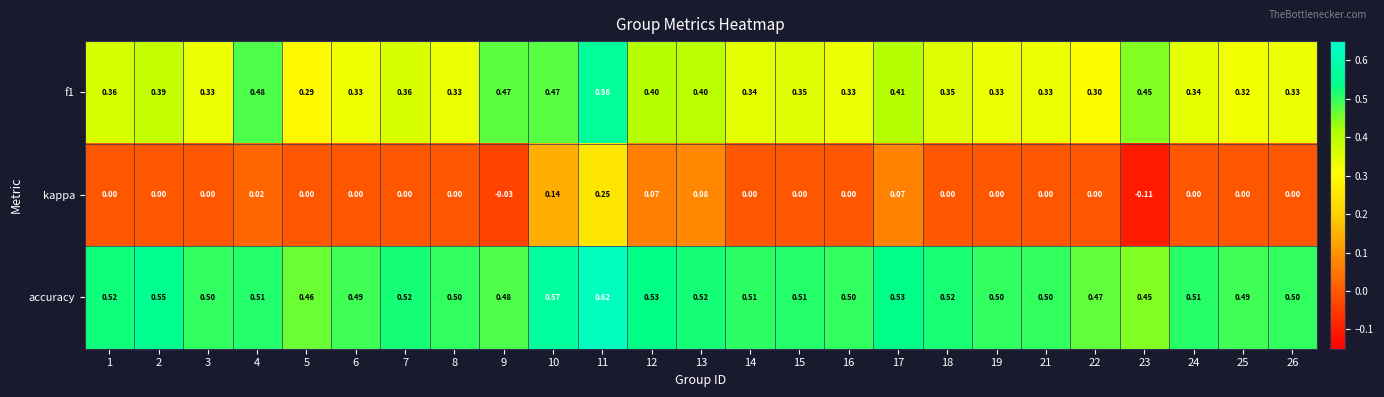

Which series has the largest total across all categories?

accuracy